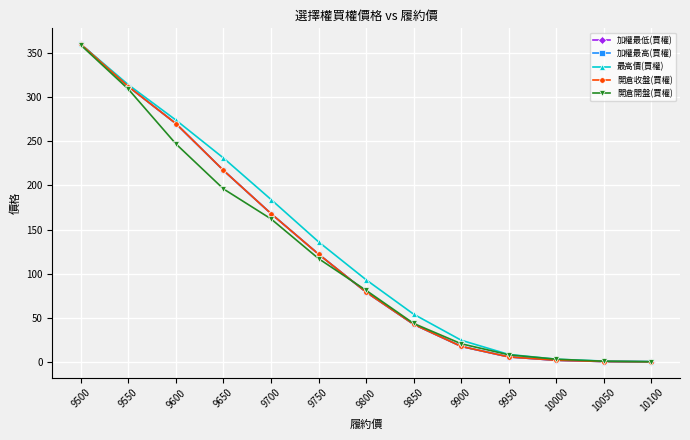

Which series has the largest total across all categories?

最高價(買權)